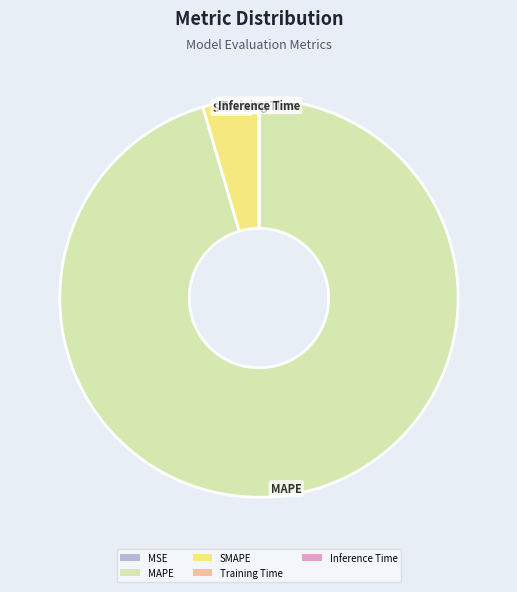

Is there any slice that represents more than half of the pie?

Yes